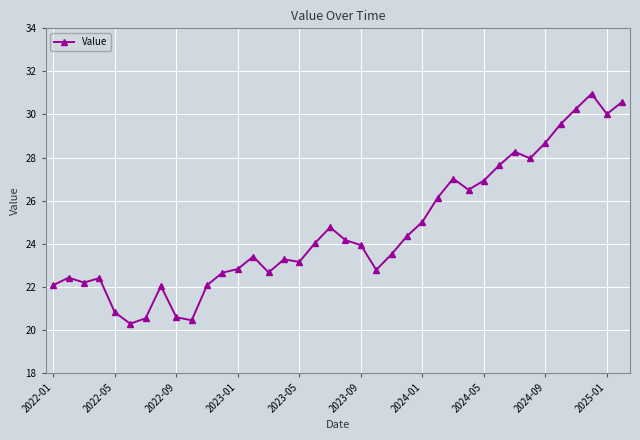

True or false: the data has more than 2 interior local peaks.

True